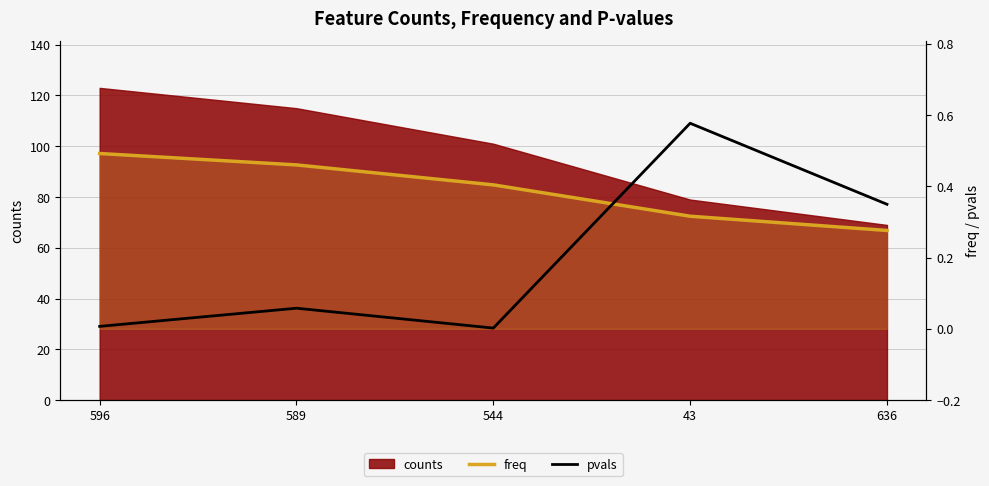

Which series ends up on top after the final intersection of freq and pvals?

pvals